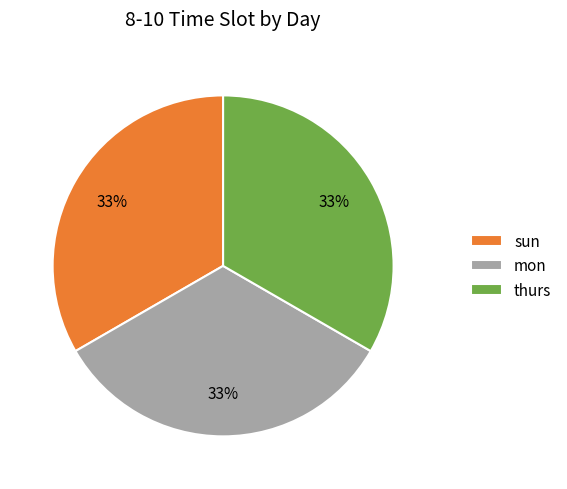

Do sun and mon together represent more than half of the pie?

Yes